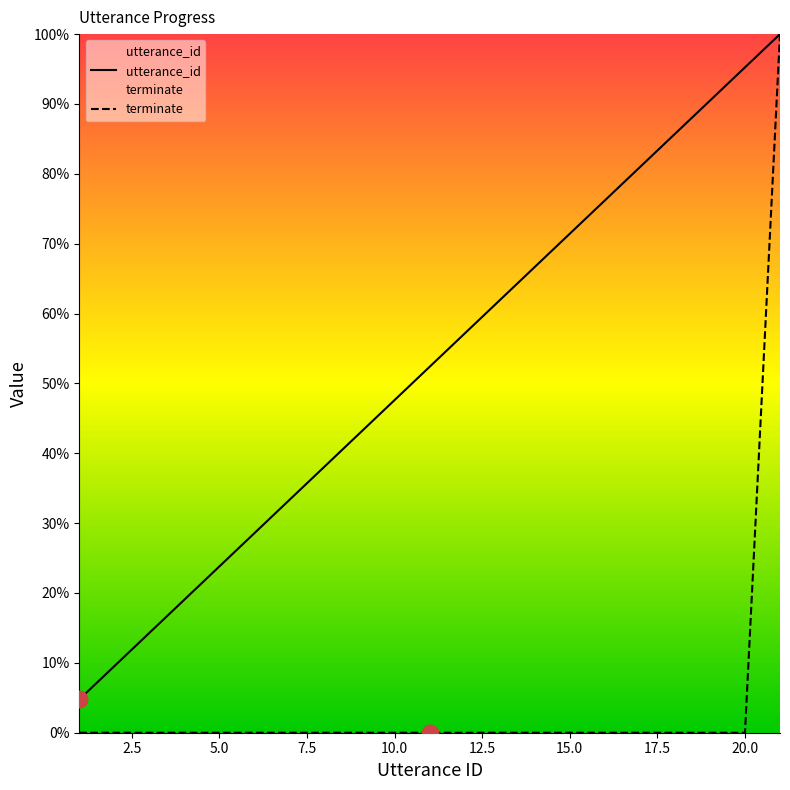

Is it true that utterance_id equals 95.2 at 20.0?

True